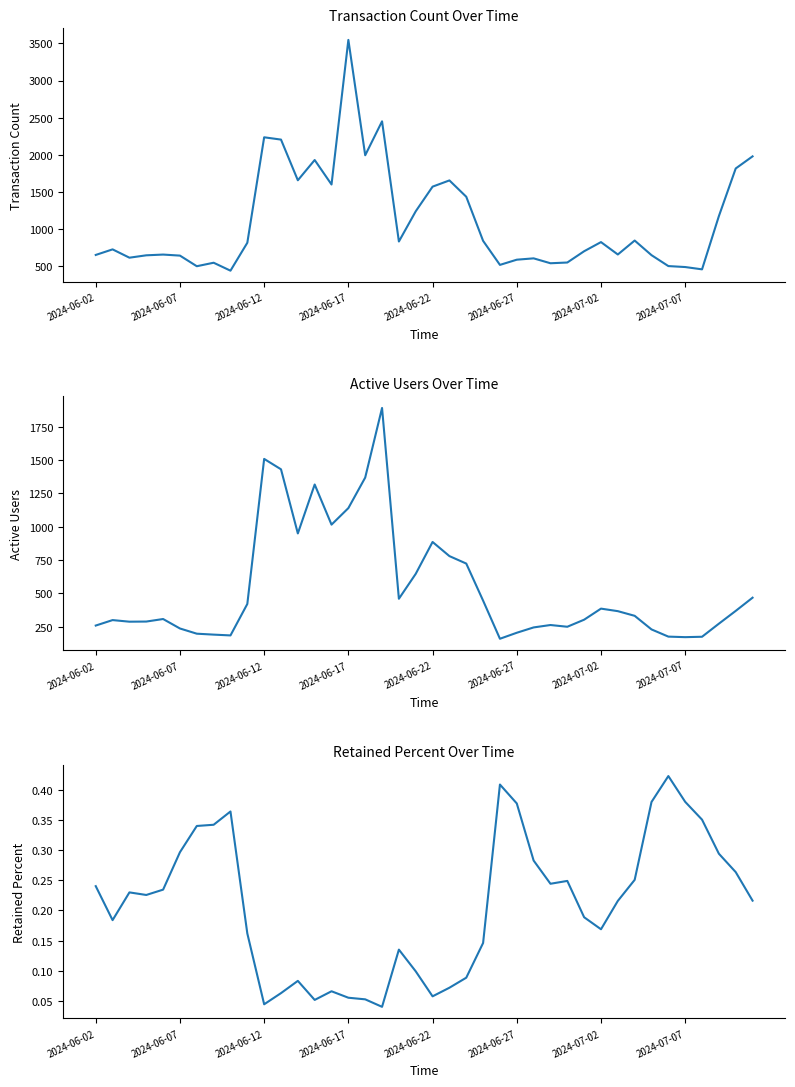

Reading left to right, transcribe all the data shown in this chart.

transaction_cnt: 650.0	725.0	613.0	645.0	655.0	641.0	498.0	545.0	438.0	814.0	2235.0	2204.0	1656.0	1929.0	1599.0	3547.0	1993.0	2450.0	831.0	1238.0	1570.0	1654.0	1434.0	840.0	516.0	586.0	604.0	538.0	548.0	700.0	823.0	656.0	844.0	647.0	500.0	487.0	456.0	1173.0	1815.0	1978.0
active_users: 258.0	299.0	287.0	288.0	307.0	236.0	197.0	190.0	184.0	420.0	1508.0	1430.0	949.0	1316.0	1015.0	1139.0	1368.0	1890.0	459.0	646.0	885.0	779.0	723.0	445.0	159.0	204.0	244.0	262.0	249.0	302.0	385.0	366.0	331.0	229.0	175.0	171.0	174.0	272.0	368.0	467.0
retained_percent: 0.2	0.2	0.2	0.2	0.2	0.3	0.3	0.3	0.4	0.2	0.0	0.1	0.1	0.1	0.1	0.1	0.1	0.0	0.1	0.1	0.1	0.1	0.1	0.1	0.4	0.4	0.3	0.2	0.2	0.2	0.2	0.2	0.3	0.4	0.4	0.4	0.4	0.3	0.3	0.2